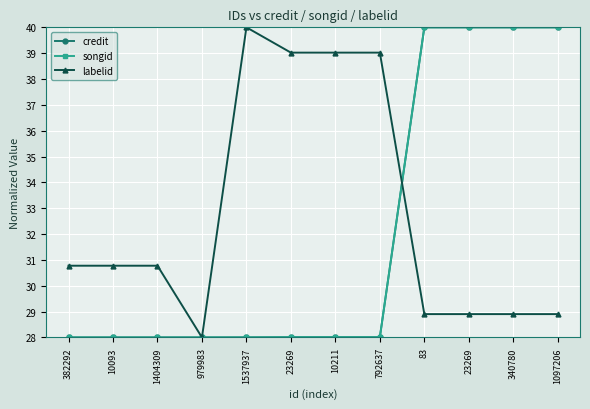

What are all the series names shown in the legend?

credit, songid, labelid